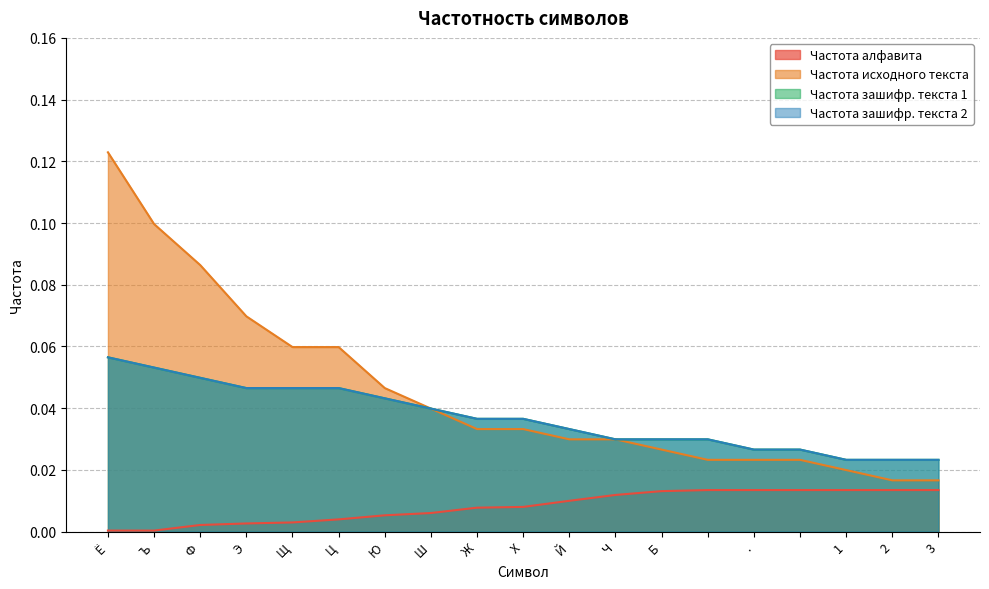

What is the label of the 1st point from the right?

3